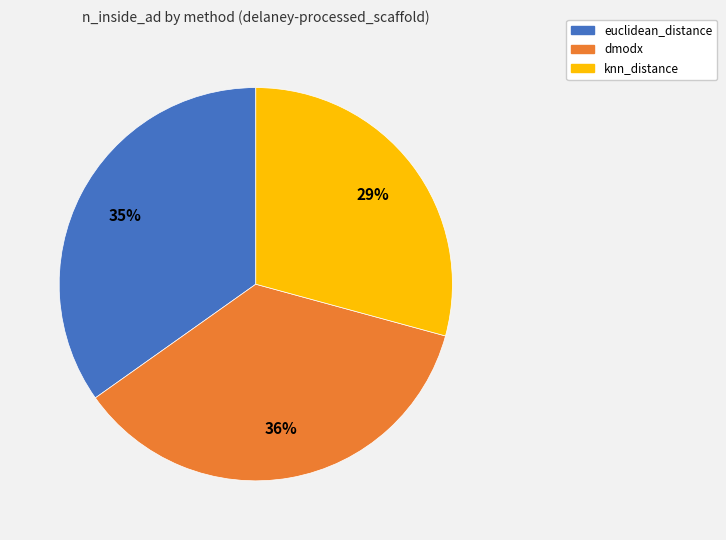

Is there any slice that represents more than half of the pie?

No